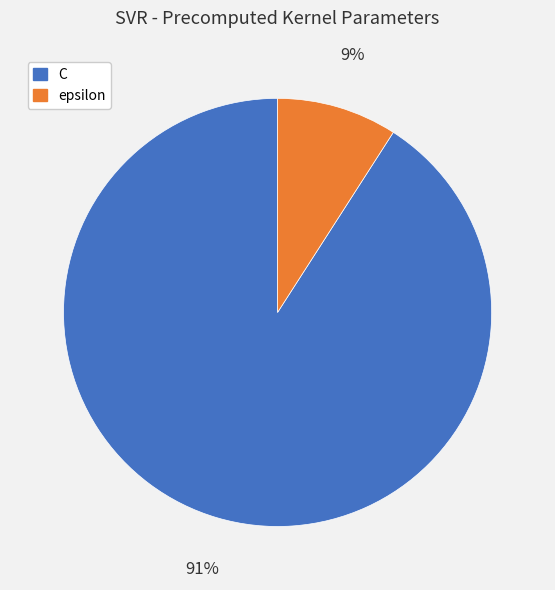

Rank the categories by value from lowest to highest.

epsilon, C